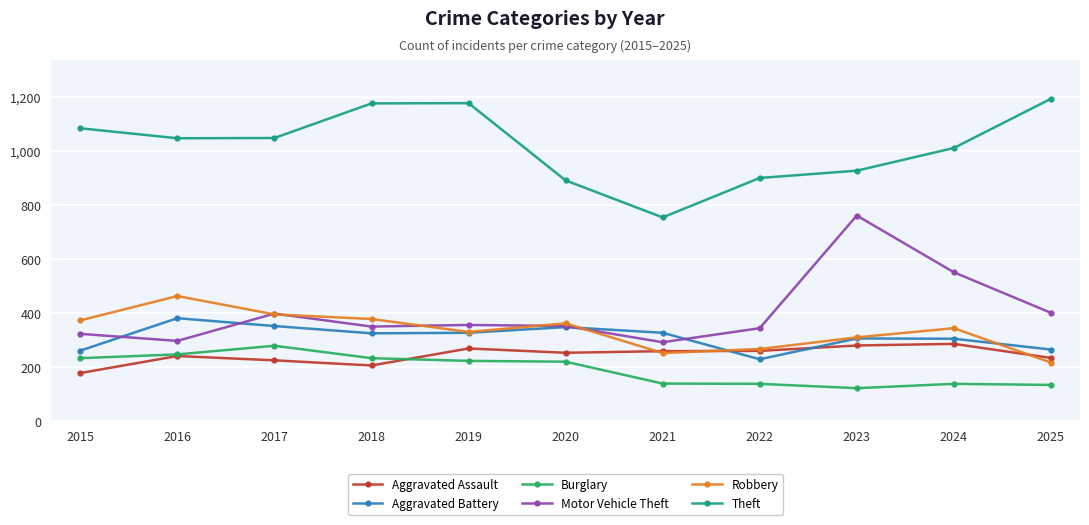

Between which two adjacent categories do Aggravated Battery and Motor Vehicle Theft first intersect?

2015 and 2016